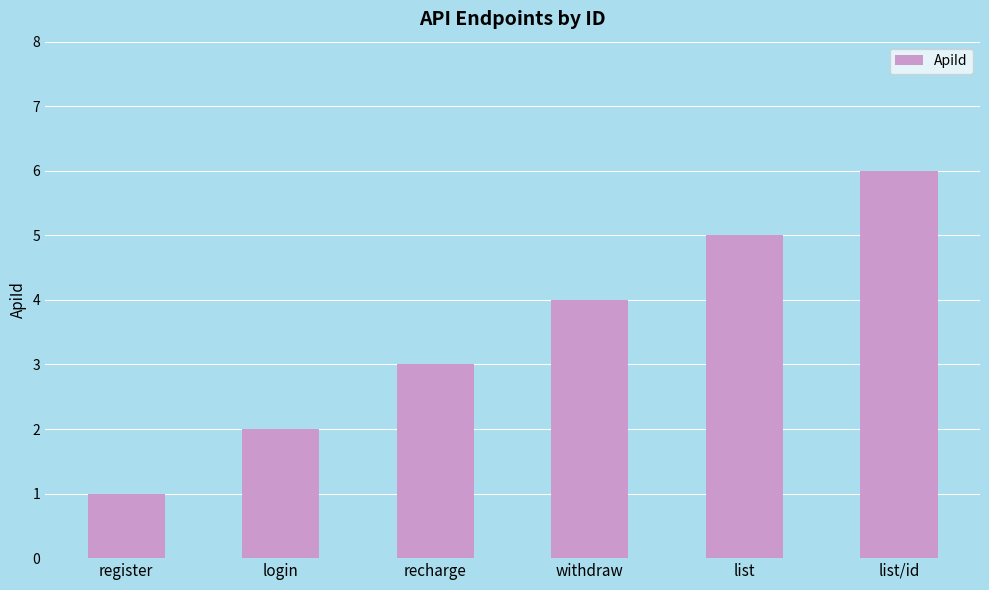

List the labels in order of value, largest first.

list/id, list, withdraw, recharge, login, register